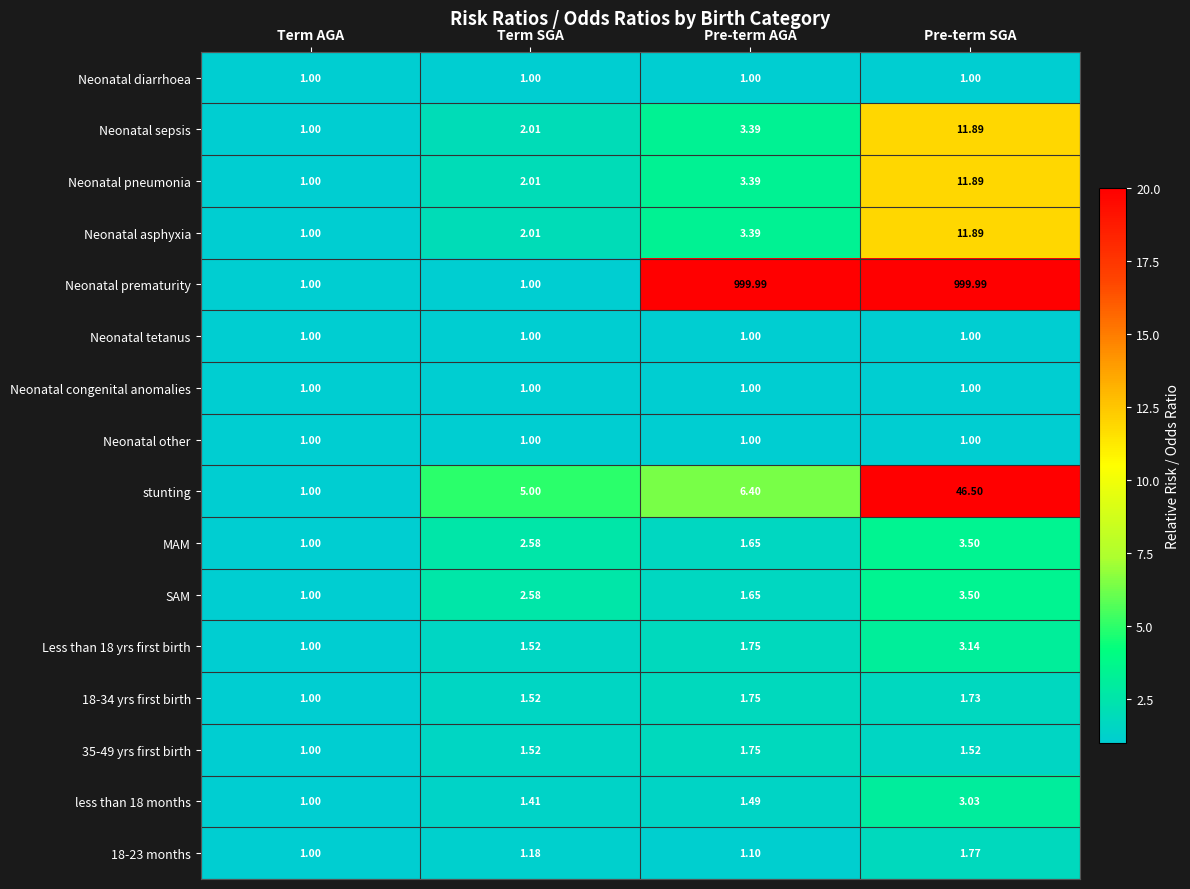

List the labels in order of 18-23 months value, largest first.

Pre-term SGA, Term SGA, Pre-term AGA, Term AGA